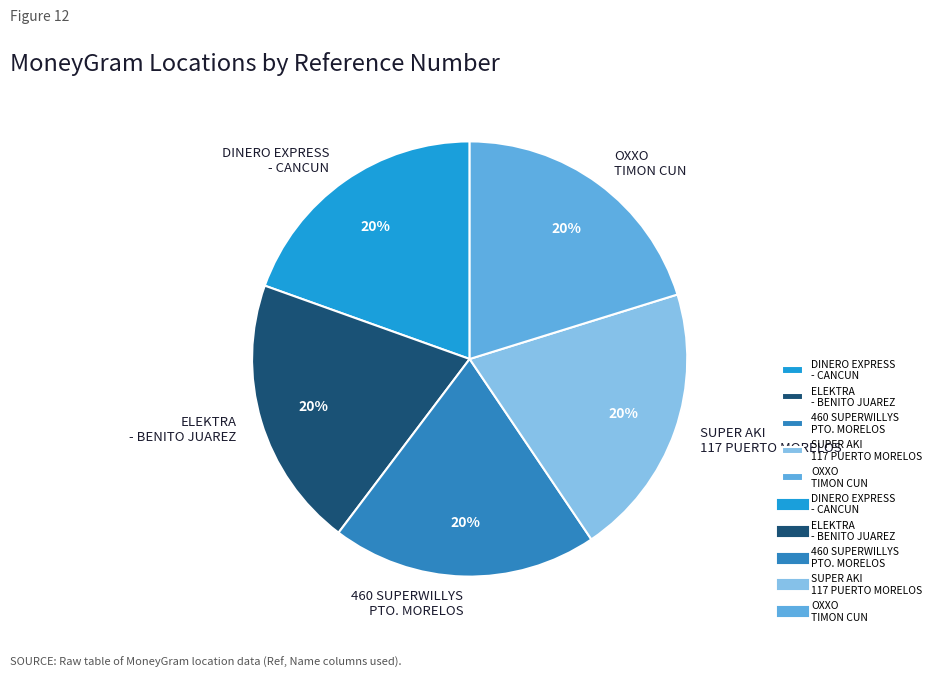

What is the ratio of the value at SUPER AKI 117 PUERTO MORELOS to the value at OXXO TIMON CUN?

1.0